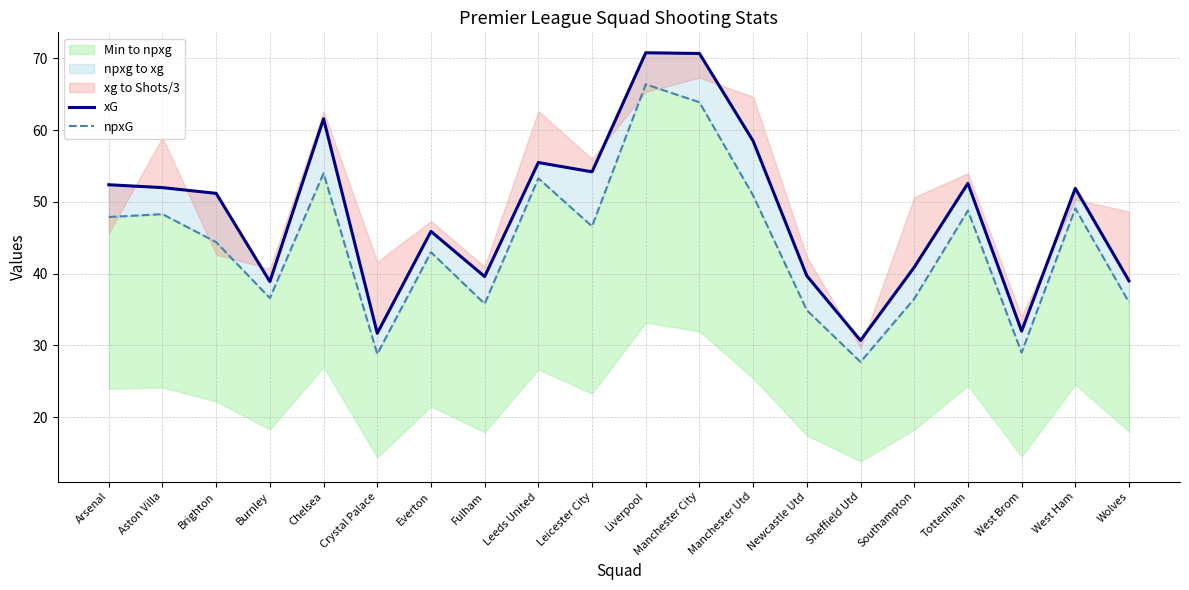

Is it true that npxG equals 71.4 at Everton?

False